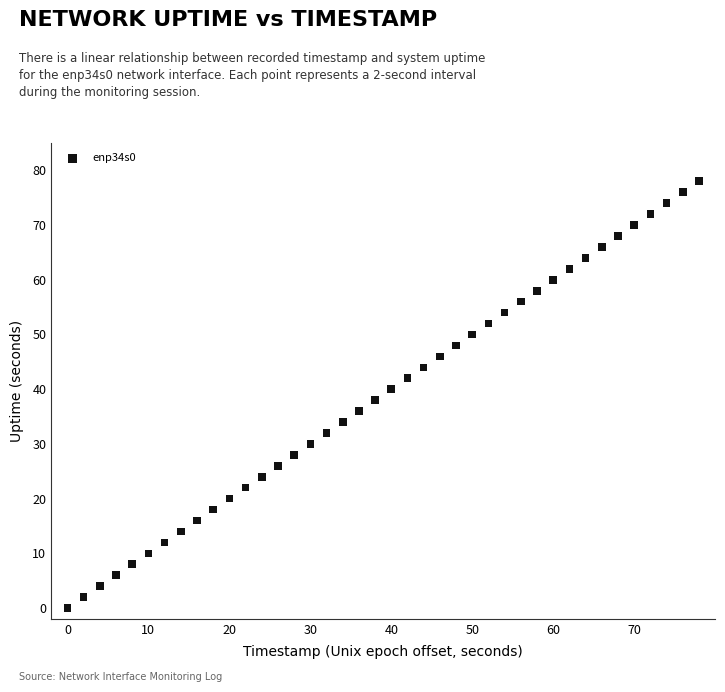

What is the range of Y values (max minus min)?

78